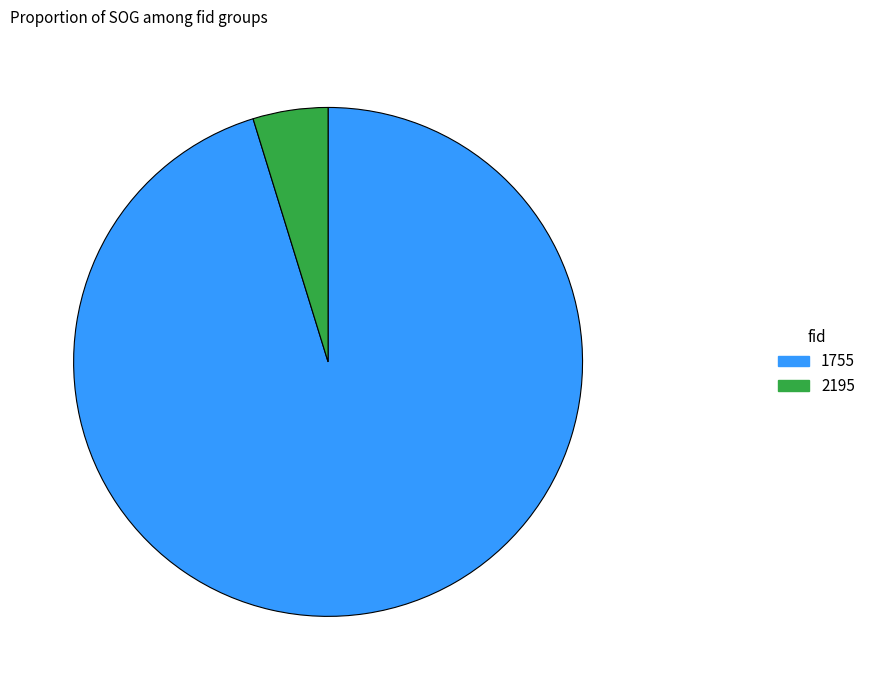

Rank the categories by value from highest to lowest.

1755, 2195